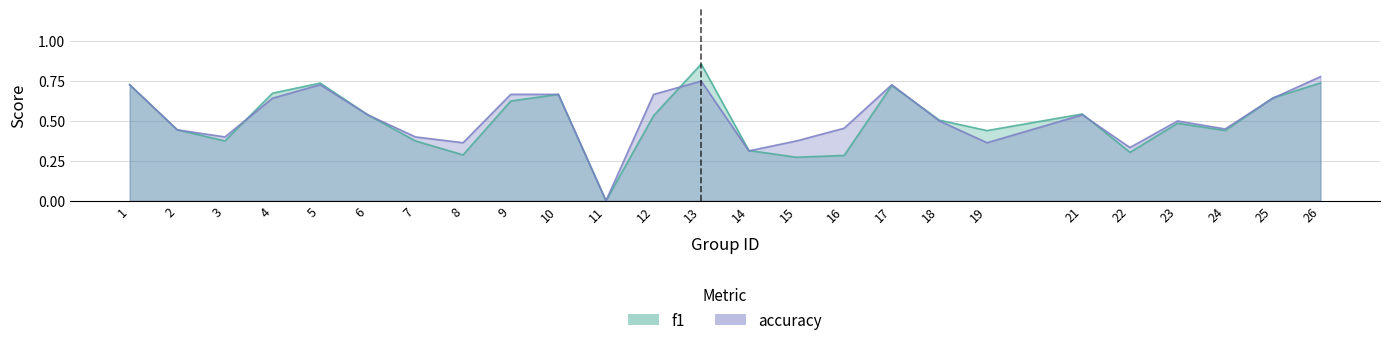

Reading left to right, list all the values displayed in this chart.

f1: 0.7	0.4	0.4	0.7	0.7	0.5	0.4	0.3	0.6	0.7	0.0	0.5	0.9	0.3	0.3	0.3	0.7	0.5	0.4	0.5	0.3	0.5	0.4	0.6	0.7
accuracy: 0.7	0.4	0.4	0.6	0.7	0.5	0.4	0.4	0.7	0.7	0.0	0.7	0.8	0.3	0.4	0.5	0.7	0.5	0.4	0.5	0.3	0.5	0.5	0.6	0.8